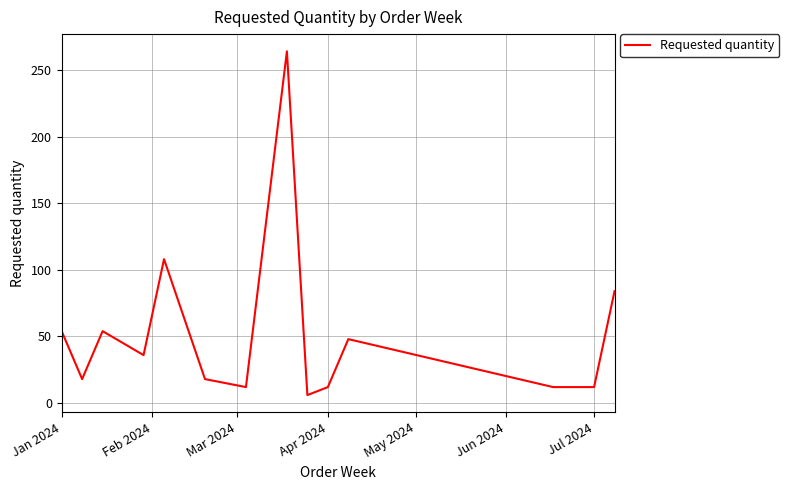

What is the difference between the maximum and minimum values?

258